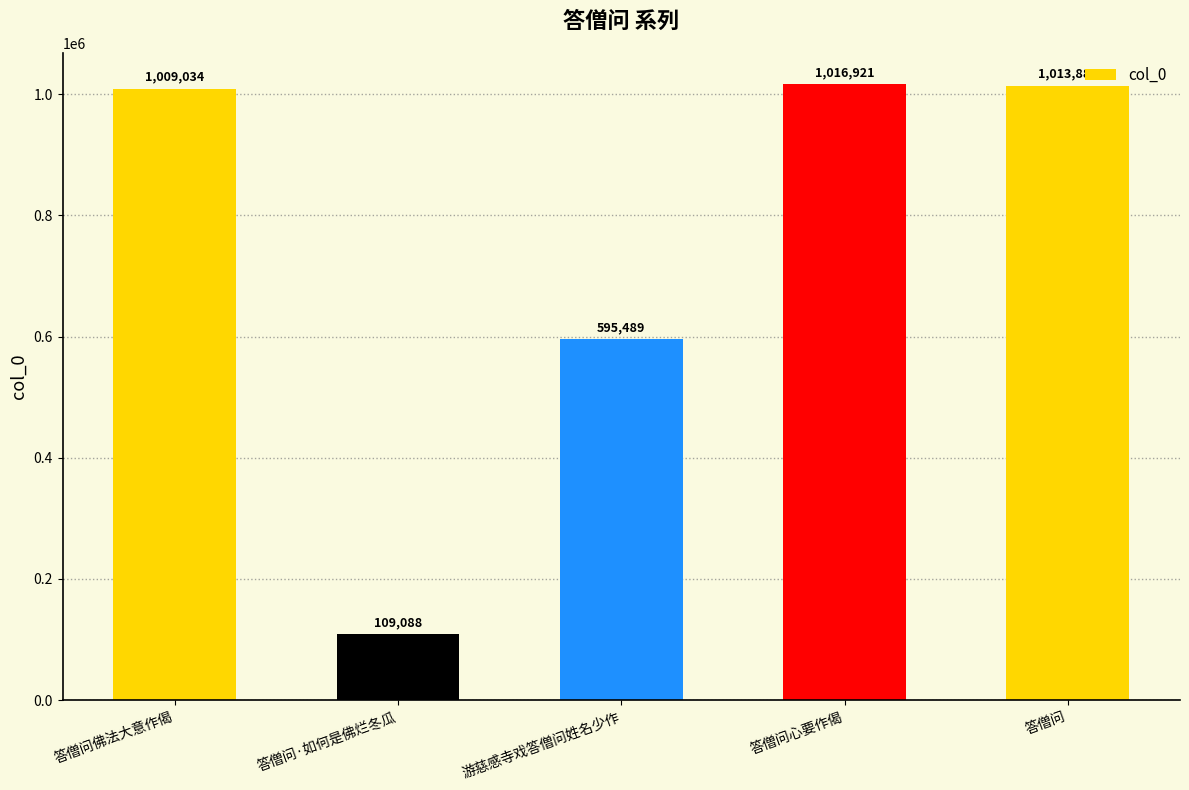

Reading left to right, what are all the values shown in this chart?

答僧问佛法大意作偈=1009034	答僧问·如何是佛烂冬瓜=109088	游慈感寺戏答僧问姓名少作=595489	答僧问心要作偈=1016921	答僧问=1013887